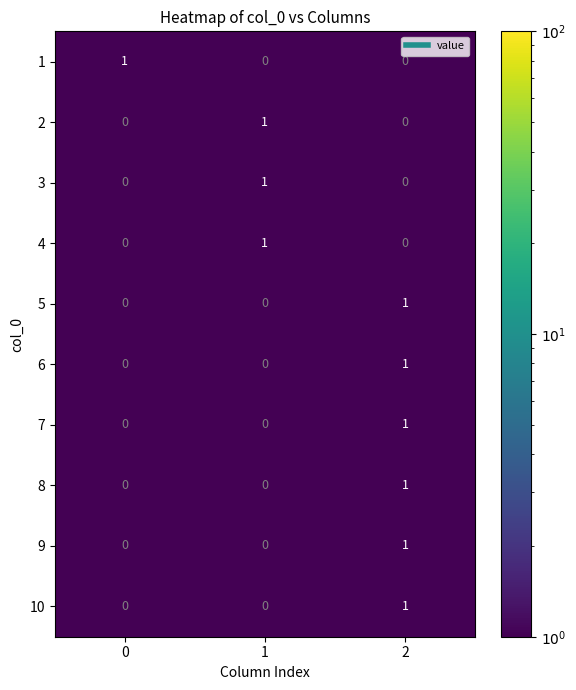

What is the difference between the highest and lowest values at 2?

1